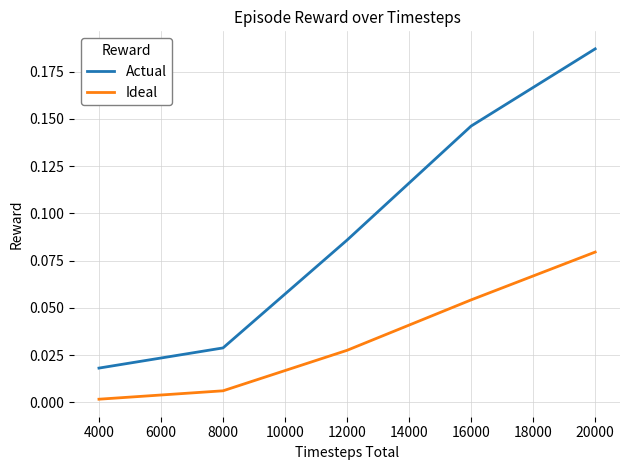

True or false: Ideal has more than 2 interior local peaks.

False